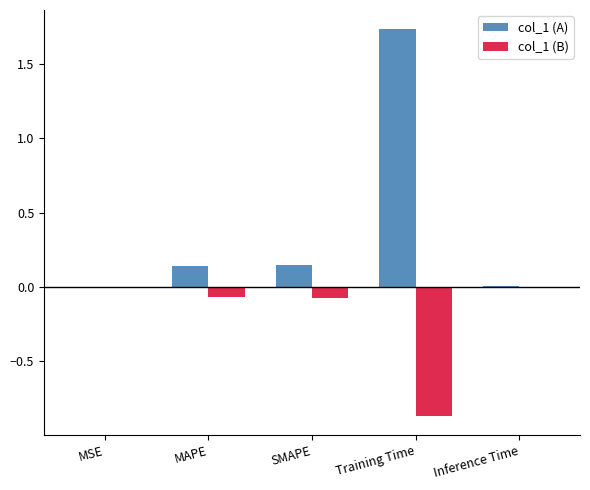

Is it true that col_1 (B) equals -0.5 at Training Time?

False